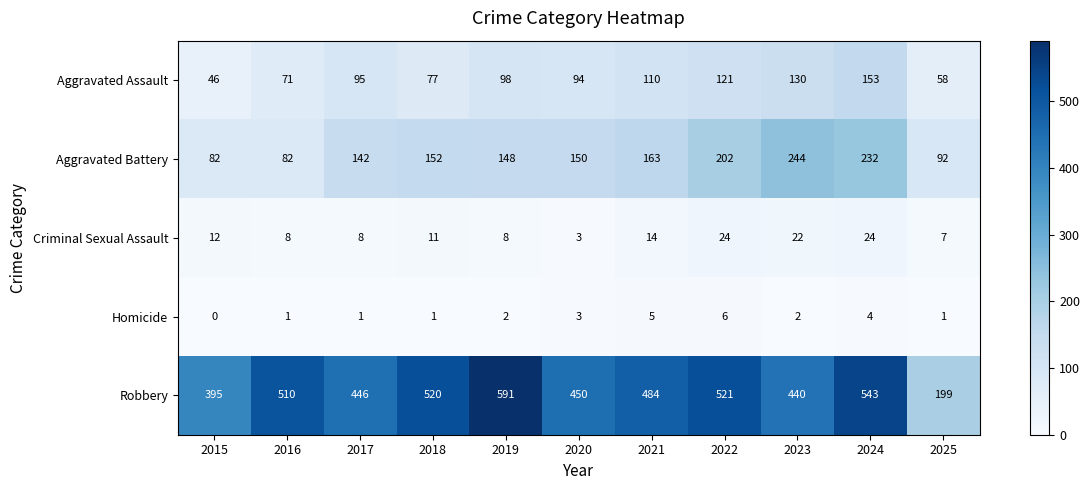

How many data points in Robbery are less than 484?

5